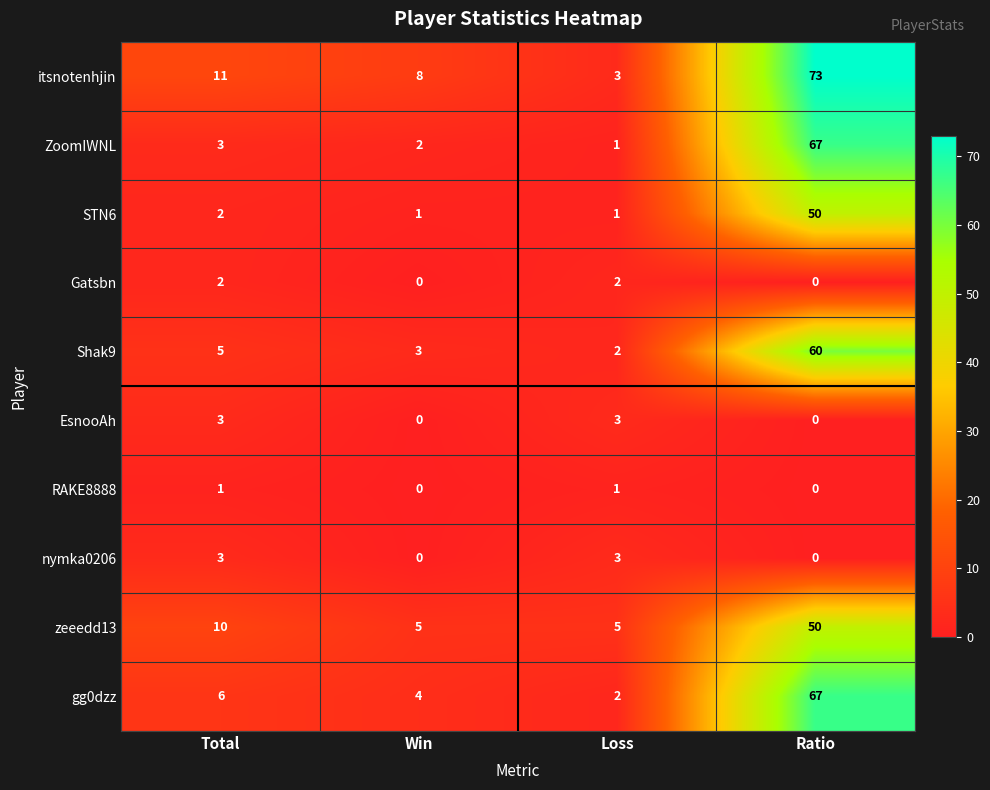

Between Loss and Ratio, which series saw the biggest shift?

itsnotenhjin